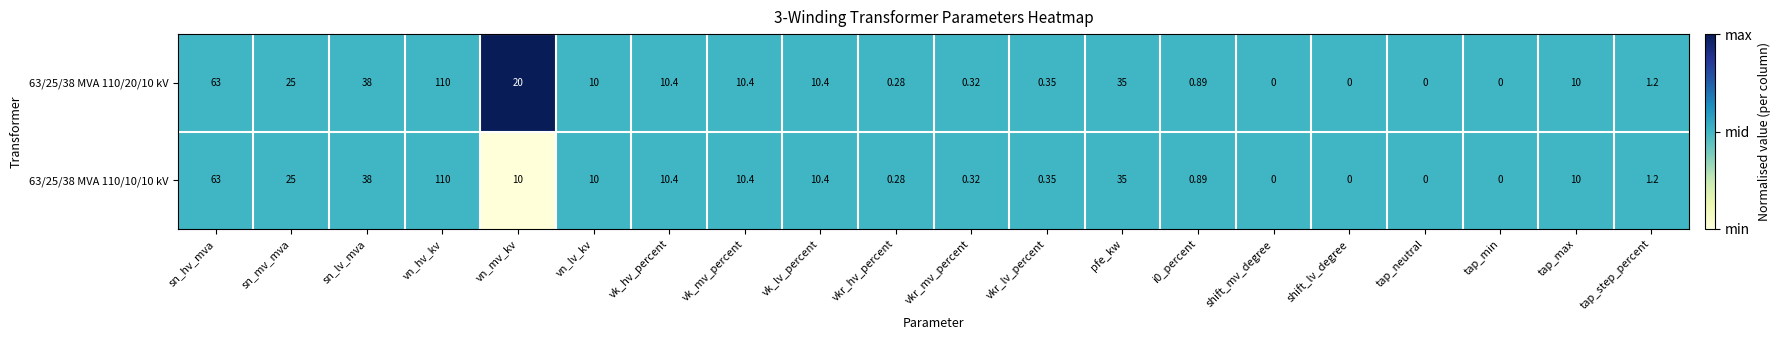

At which label does 63/25/38 MVA 110/20/10 kV first exceed 10?

sn_hv_mva